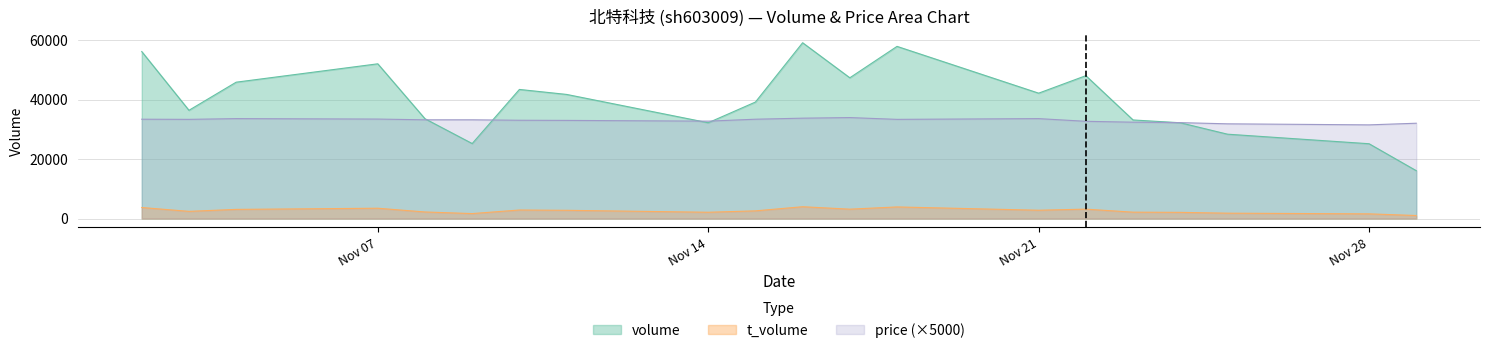

How many lines are shown in the chart?

3